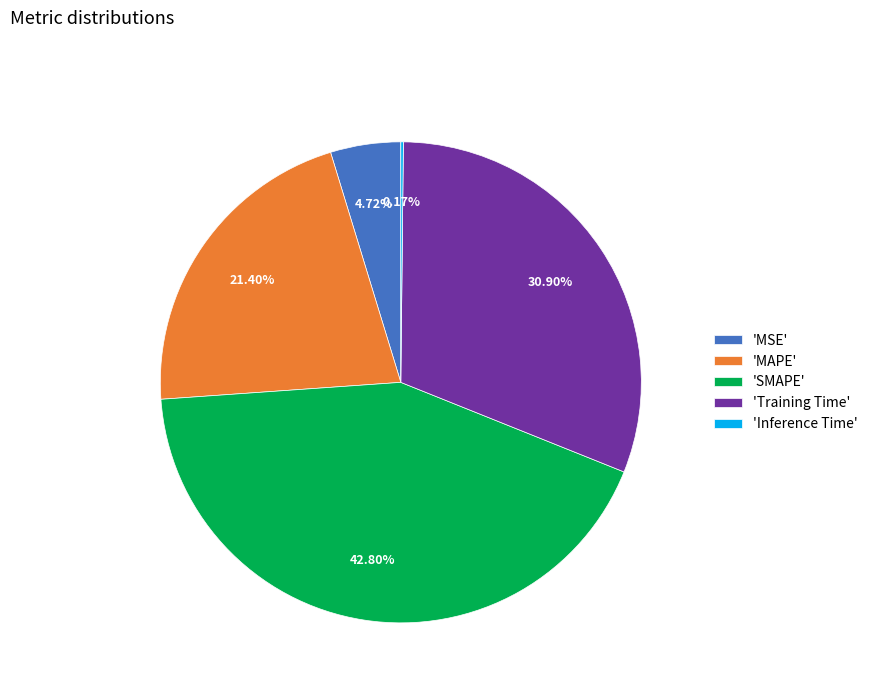

Which slice is the largest?

'SMAPE'